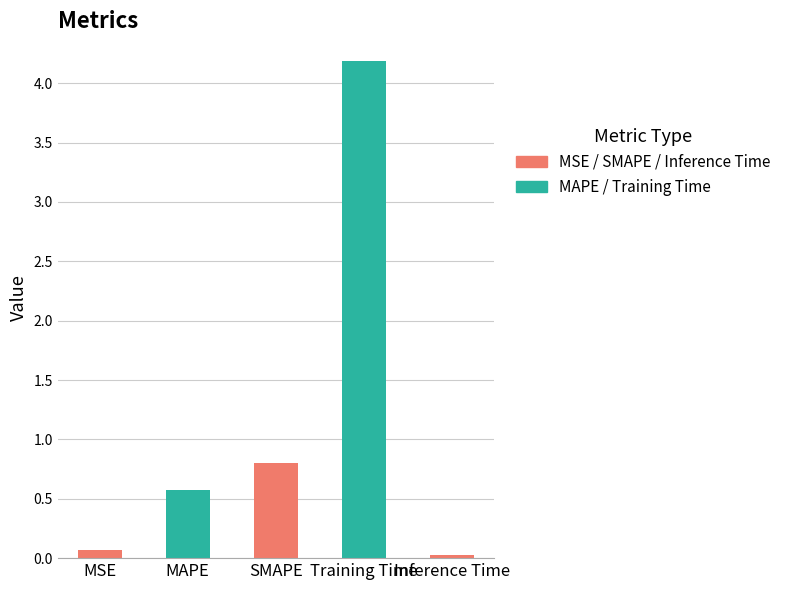

What is the sum of all values?

5.6